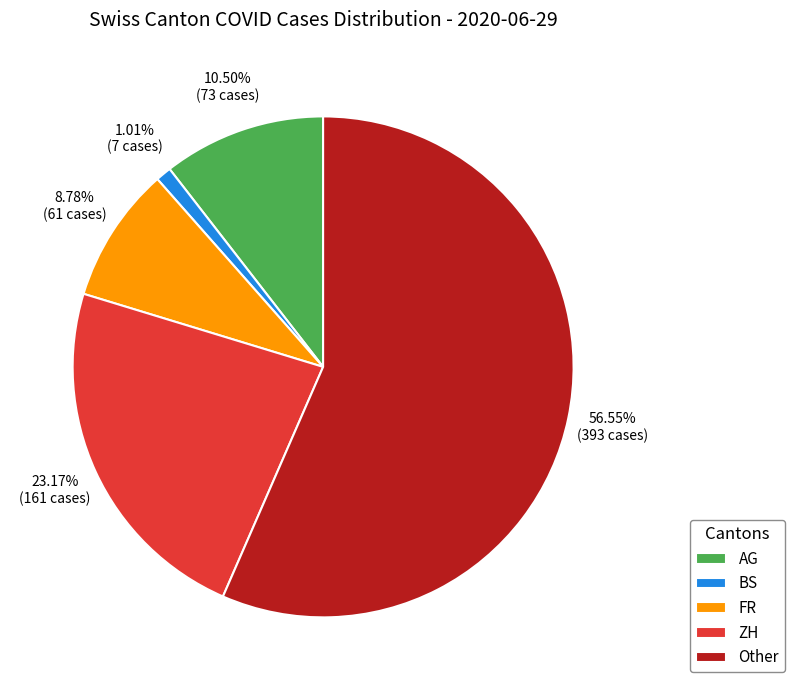

Is there any slice that represents more than half of the pie?

Yes